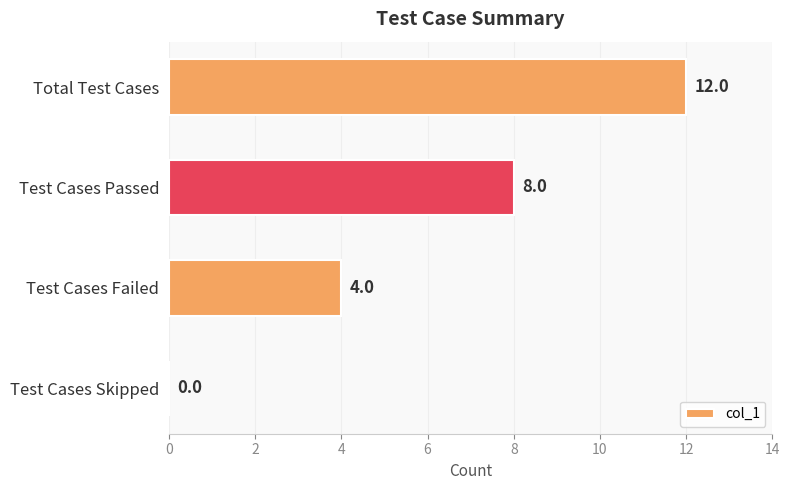

The value at Test Cases Passed is 8. True or false?

True